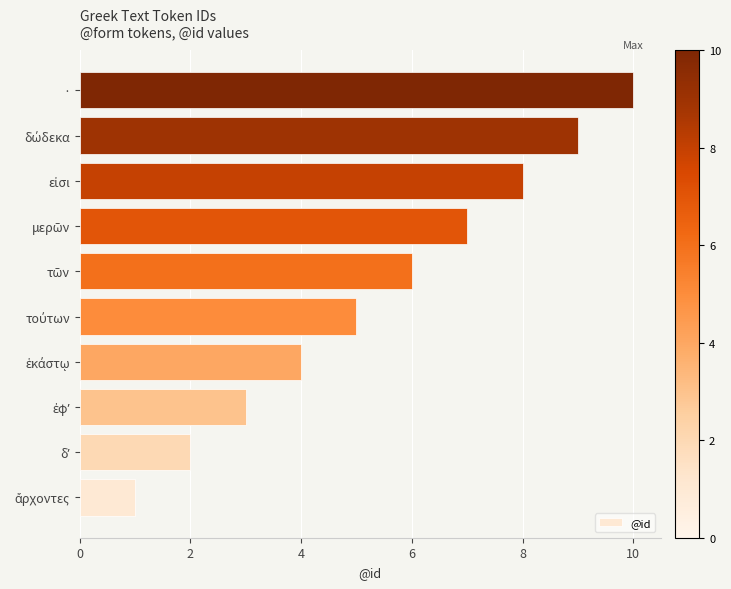

What is the sum of all values?

55